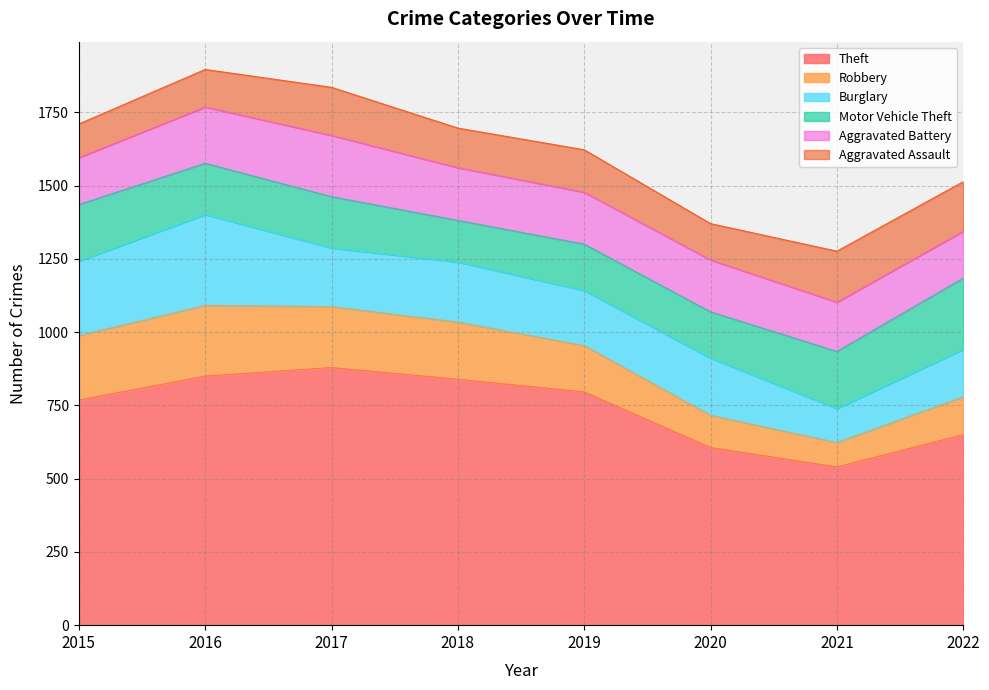

At which label does Aggravated Assault first exceed 145?

2017